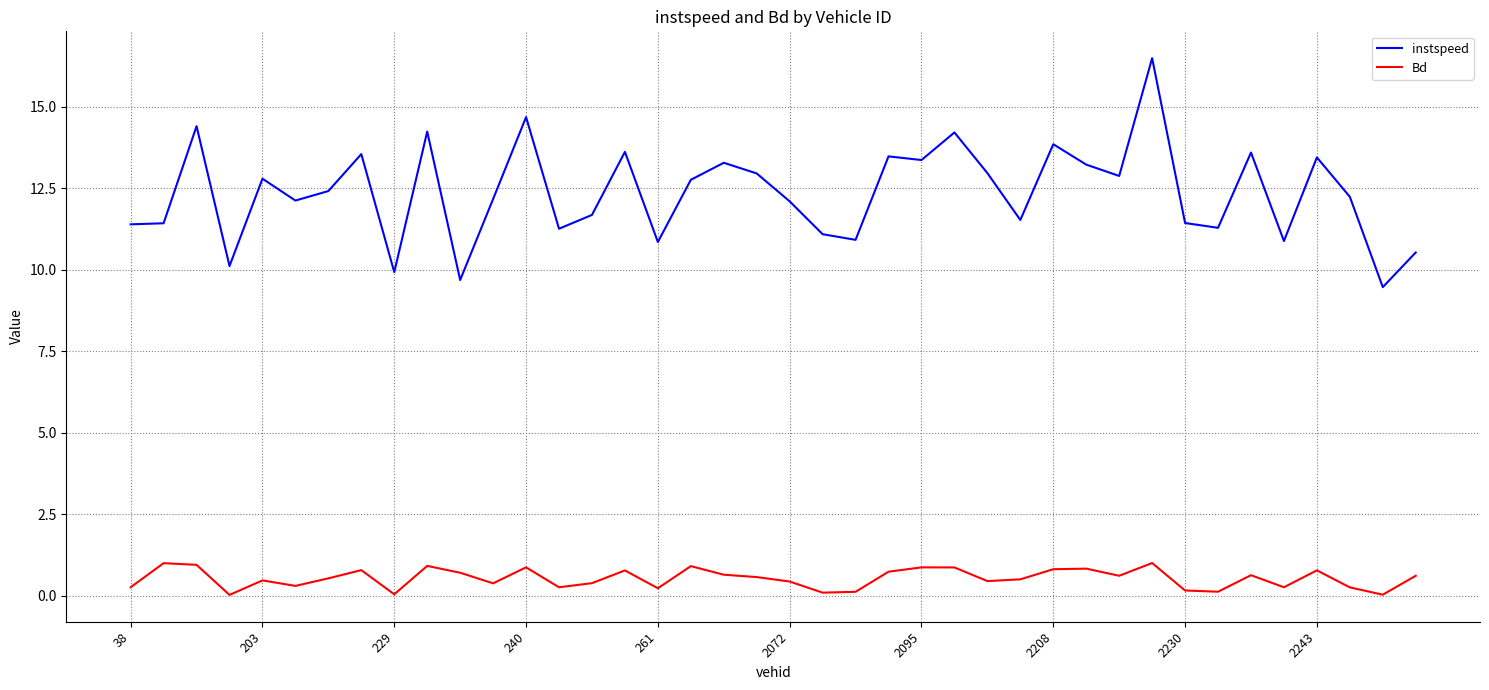

What is the difference between the maximum and minimum values in the Bd series?

1.0